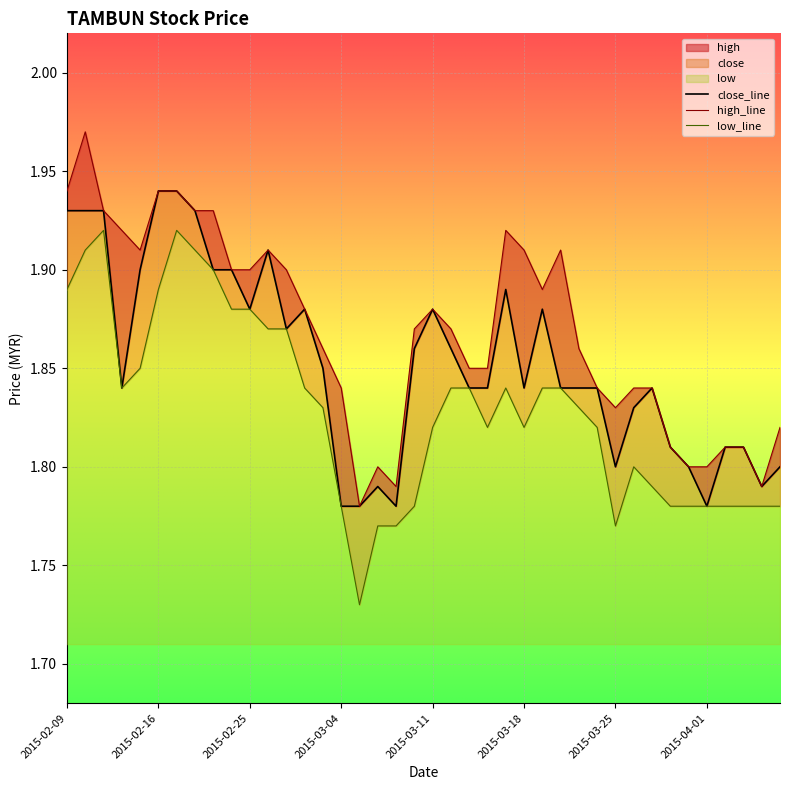

What is the sum of the close values at 2015-03-16 and 2015-03-09?

3.6